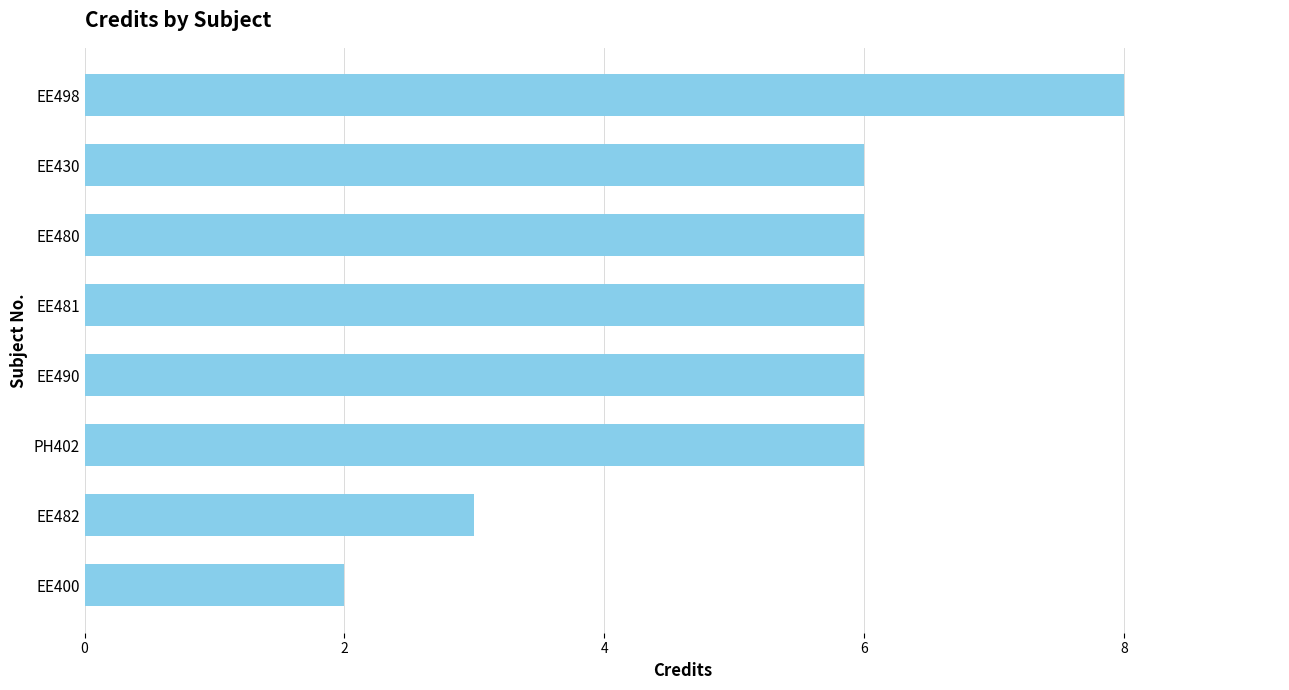

Which label corresponds to the smallest value in the chart?

EE400